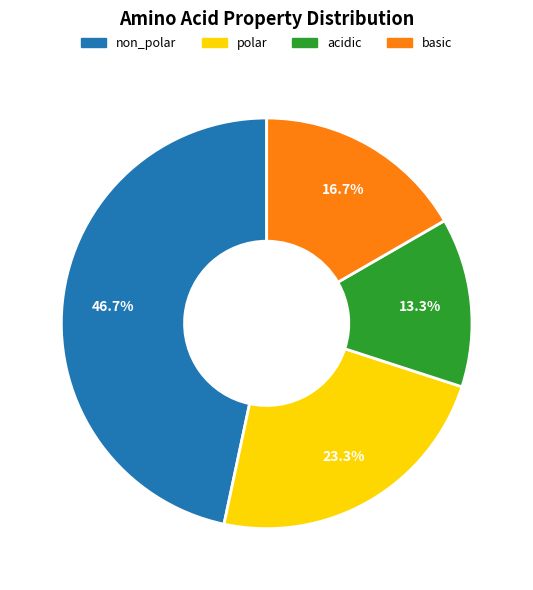

The acidic slice represents 13% of the pie. True or false?

True